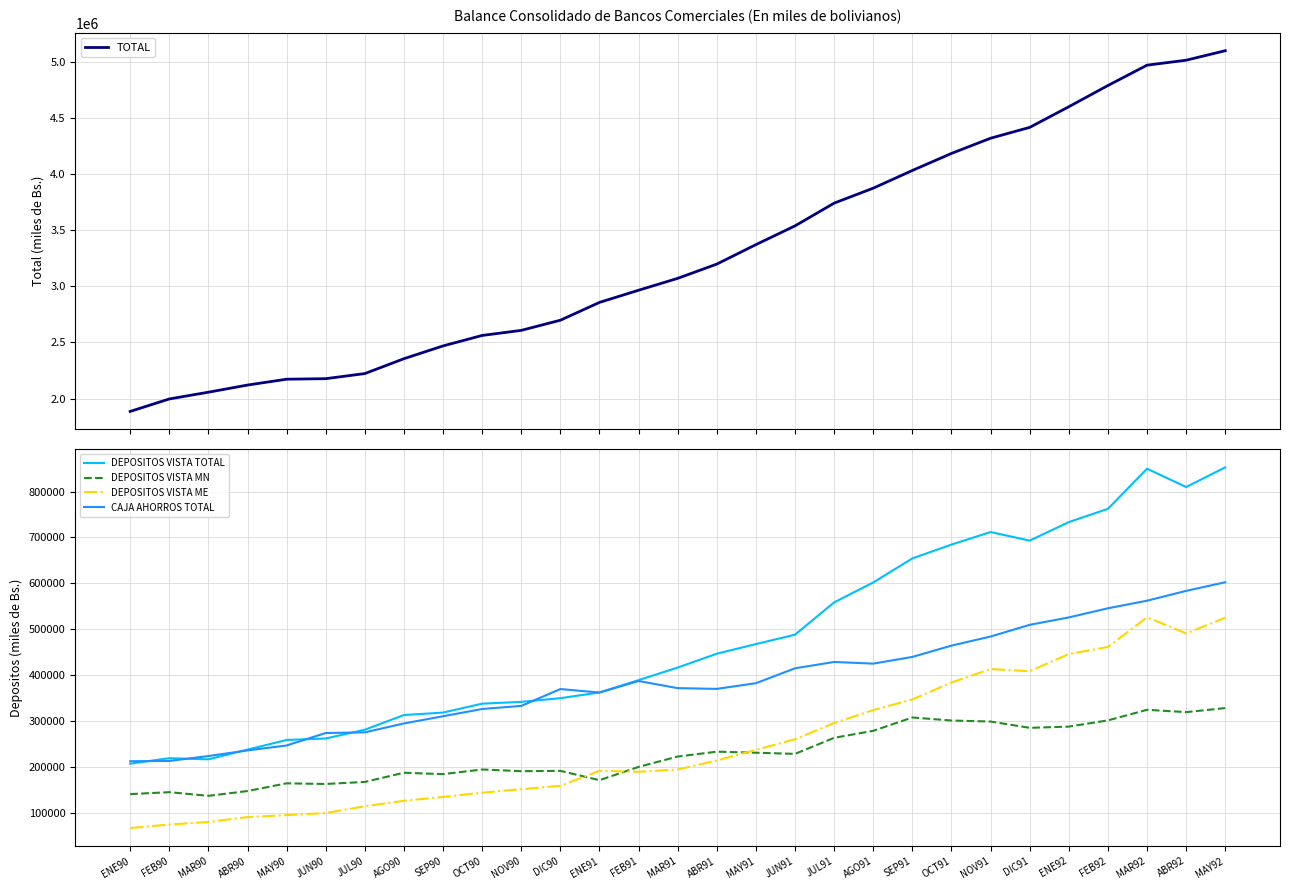

Is it true that CAJA AHORROS TOTAL equals 122283 at MAR92?

False